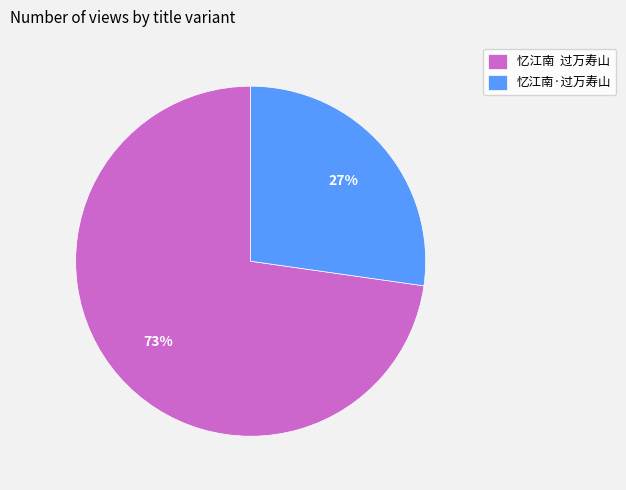

How many segments does this pie chart have?

2